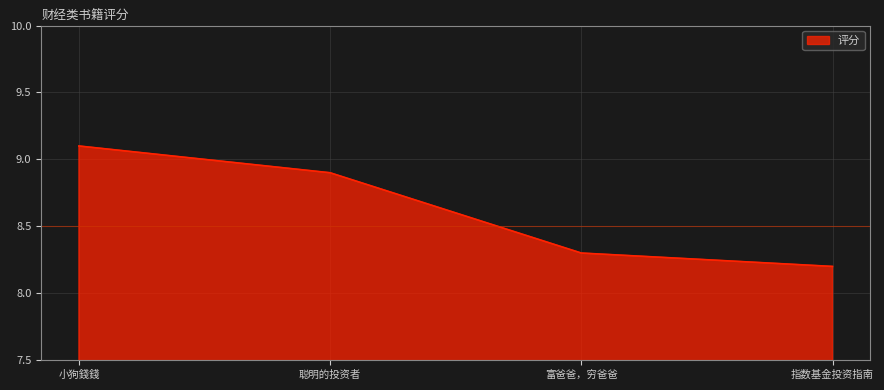

What is the change in value from 聪明的投资者 to 指数基金投资指南?

-0.7